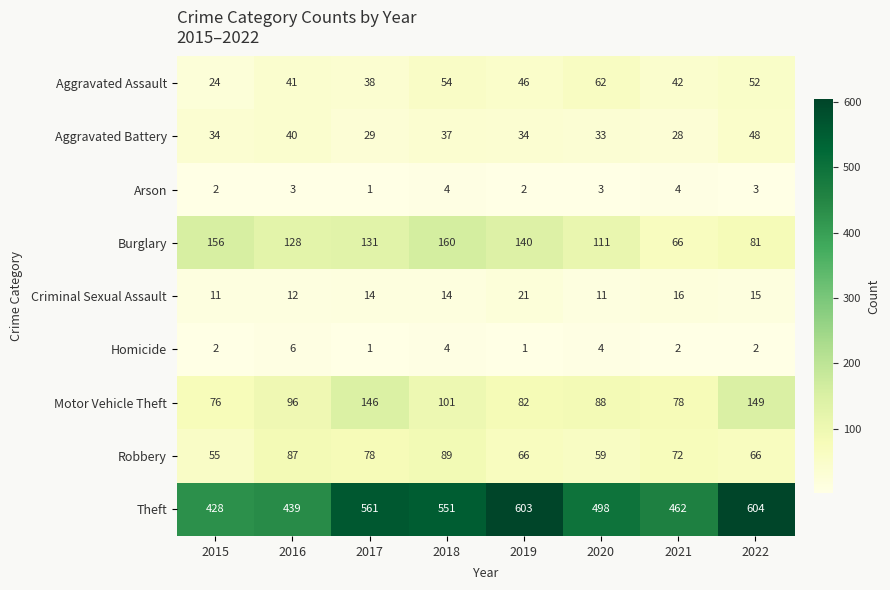

At which category does the chart reach its peak across all series?

2022